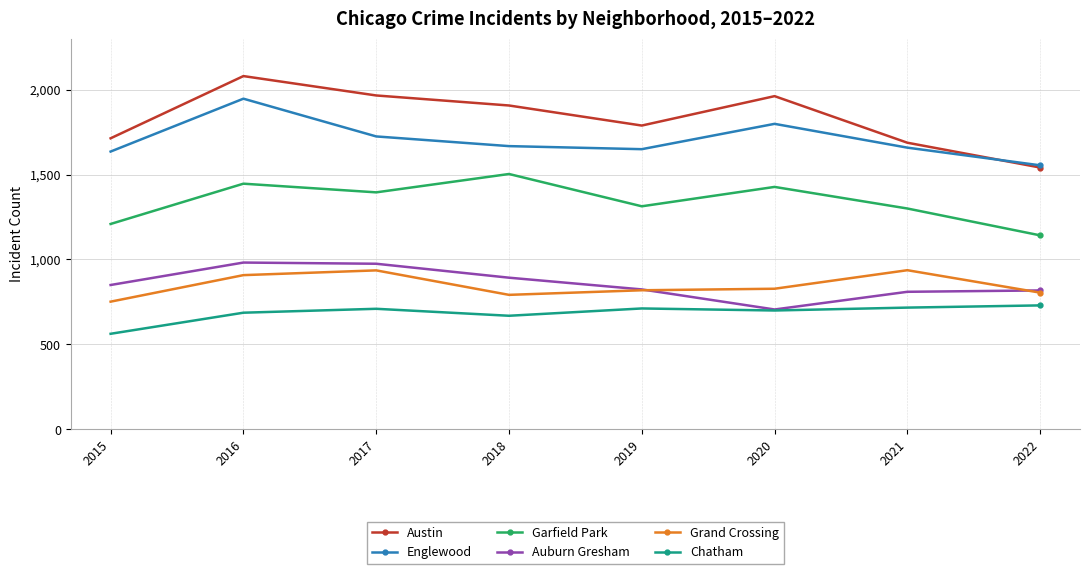

Which series changed the most between 2016 and 2017?

Englewood